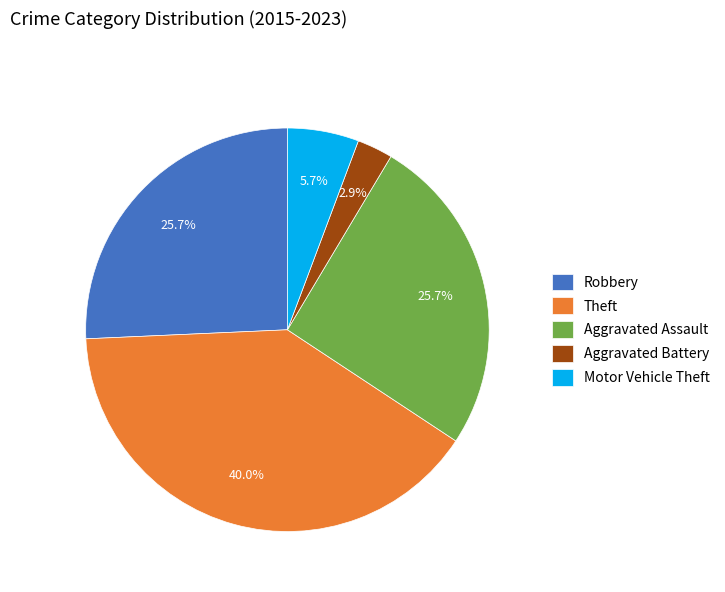

True or false: Aggravated Battery accounts for 3% of the total.

True